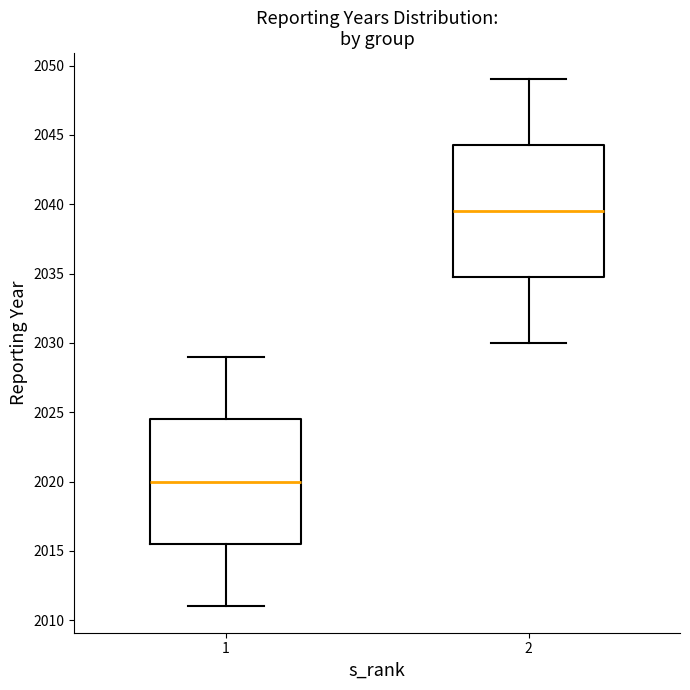

Reading left to right, transcribe this box plot: for each box, give where its median line is, the range the box spans, and where its two whiskers end, as read against the y-axis. The values are not printed on the chart, so give them approximately, as read against the axis.

1: median 2020.0, box 2015.5 to 2024.5, whiskers 2011.0 to 2029.0
2: median 2039.5, box 2035.0 to 2044.5, whiskers 2030.0 to 2049.0